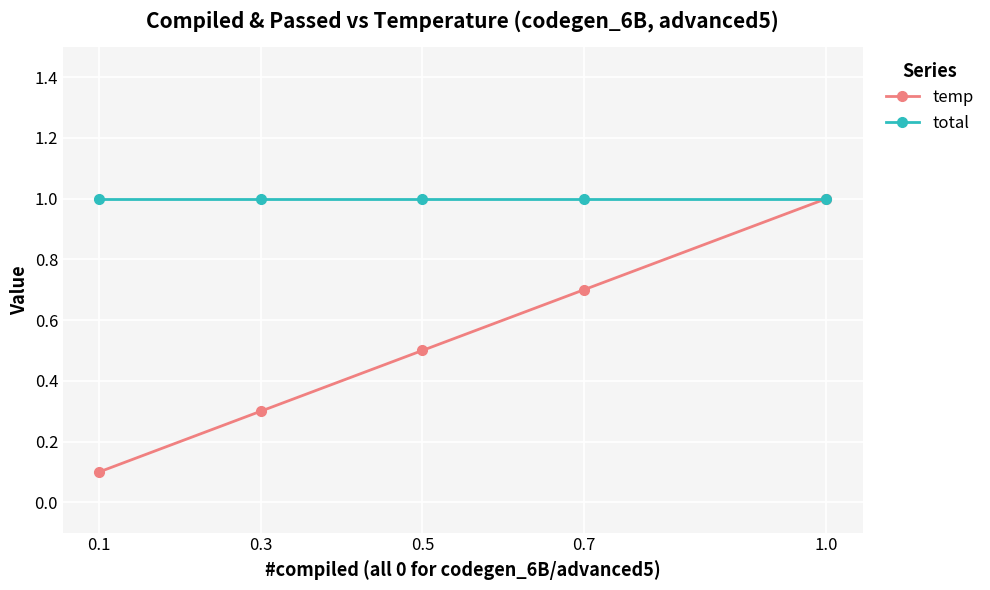

What is the difference between the highest and lowest values at 0.3?

0.7